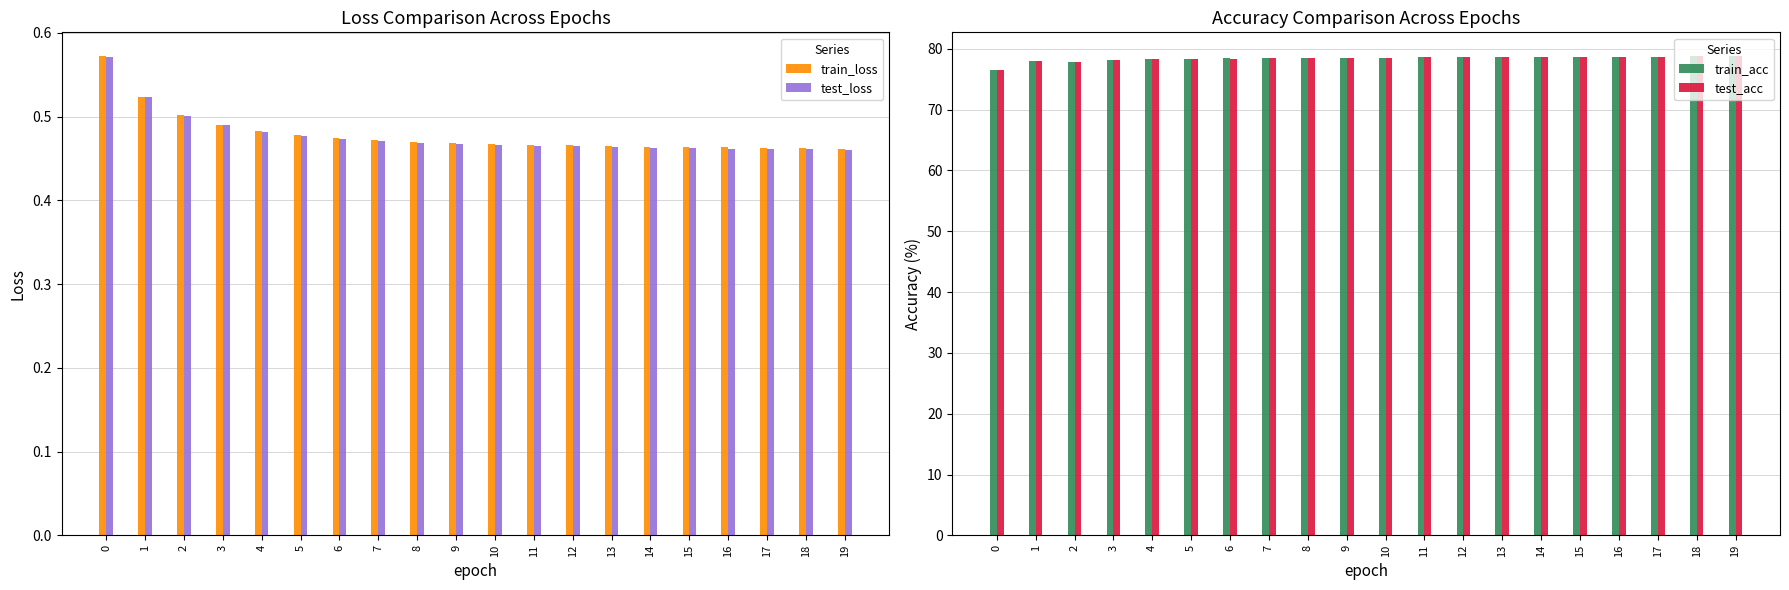

What is the total value across all series at 13?

158.2